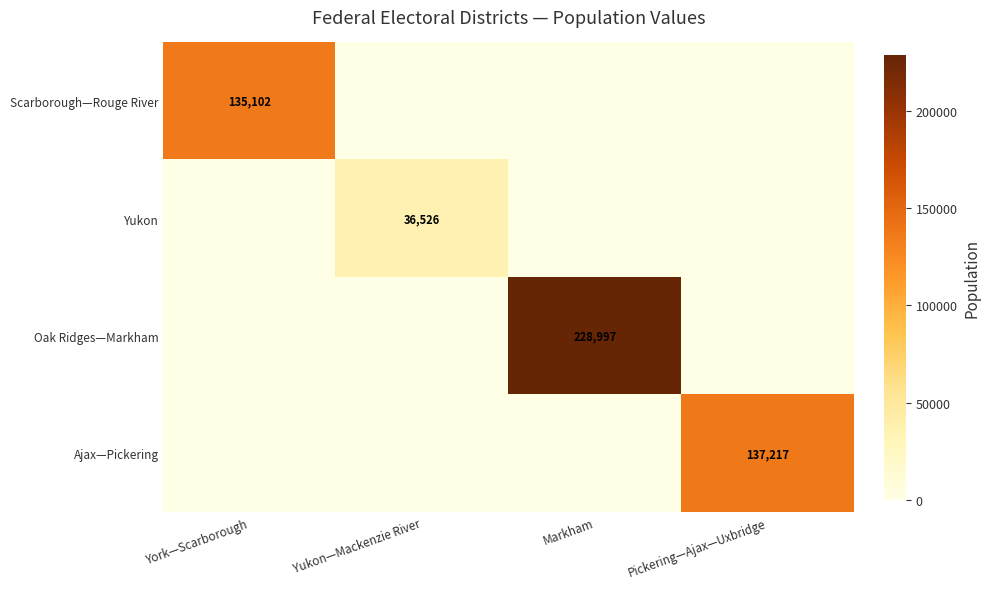

What is the greatest value displayed?

228997